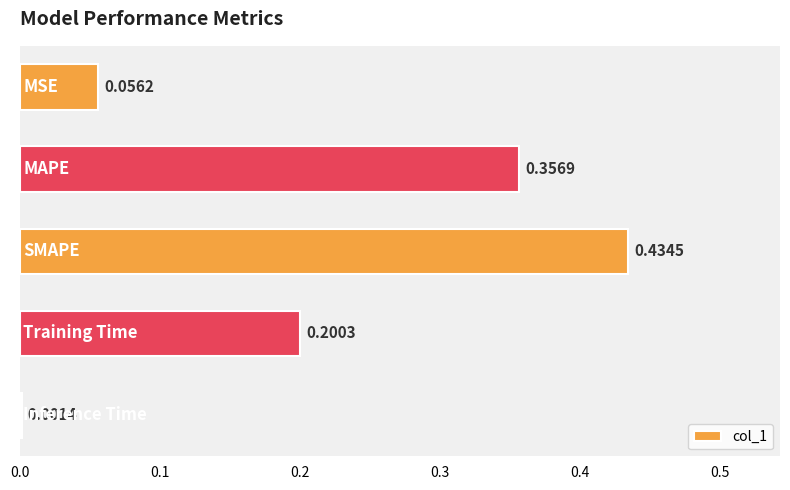

What is the sum of all values?

1.0